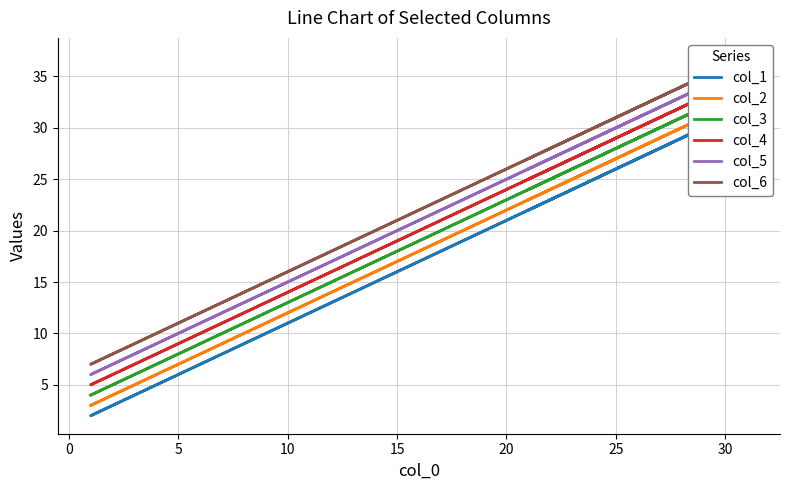

What are all the series names shown in the legend?

col_1, col_2, col_3, col_4, col_5, col_6